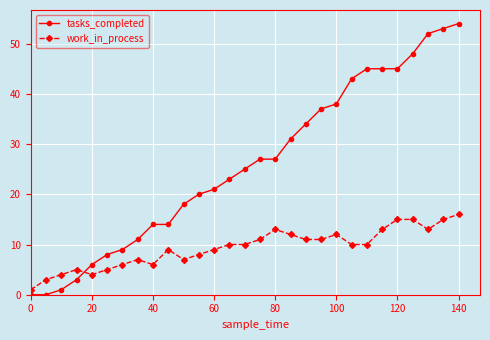

At how many categories does at least one series exceed 35?

10